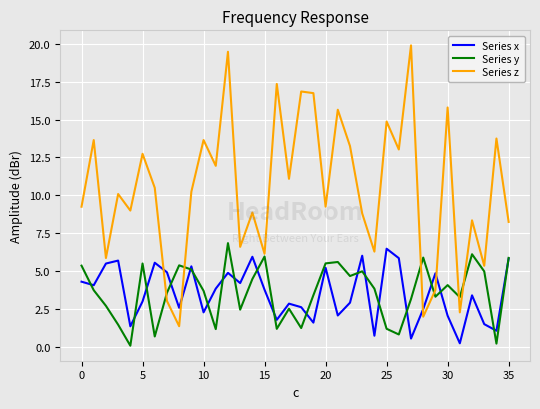

What is the highest value of the Series x series?

6.5